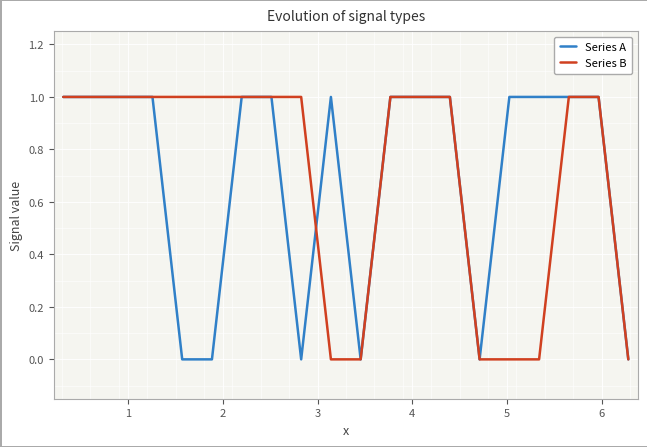

Does the chart have visible grid lines?

Yes